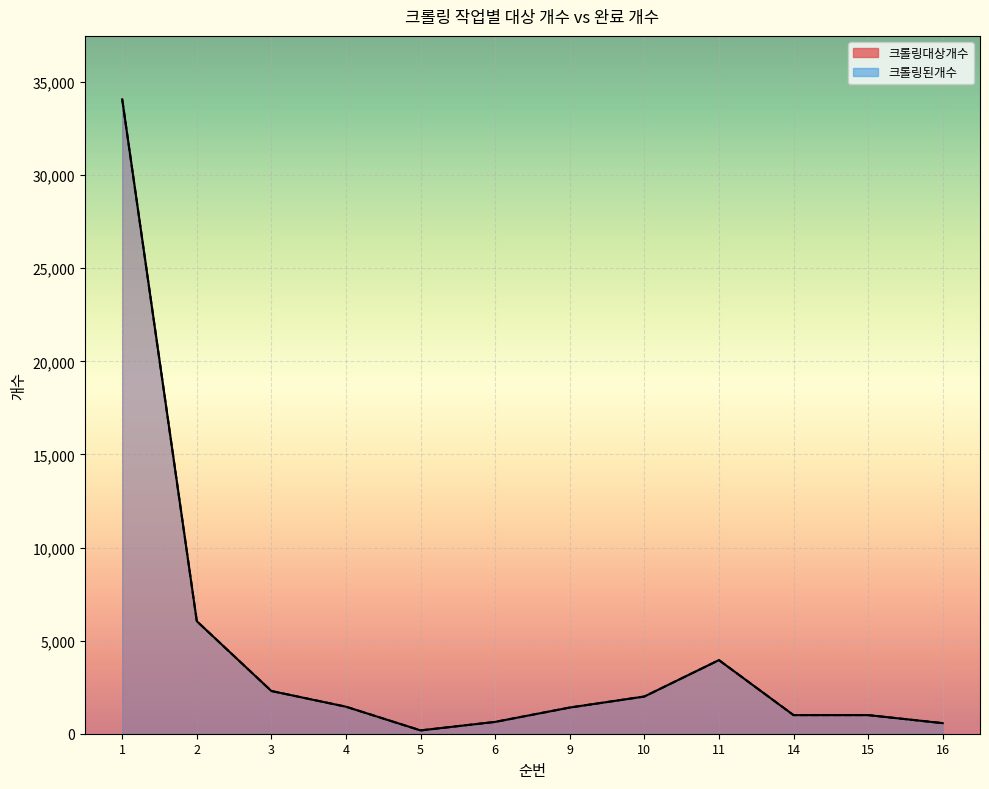

What is the difference between the 크롤링대상개수 values at 6 and 5?

457